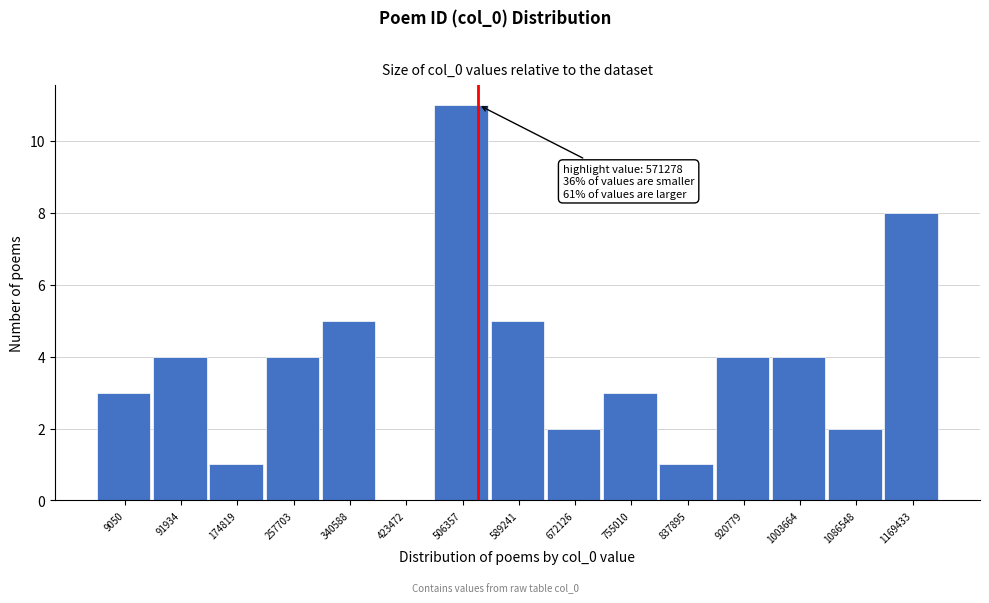

Reading left to right, extract all data points from this chart.

9050=3	91934=4	174819=1	257703=4	340588=5	423472=0	506357=11	589241=5	672126=2	755010=3	837895=1	920779=4	1003664=4	1086548=2	1169433=8